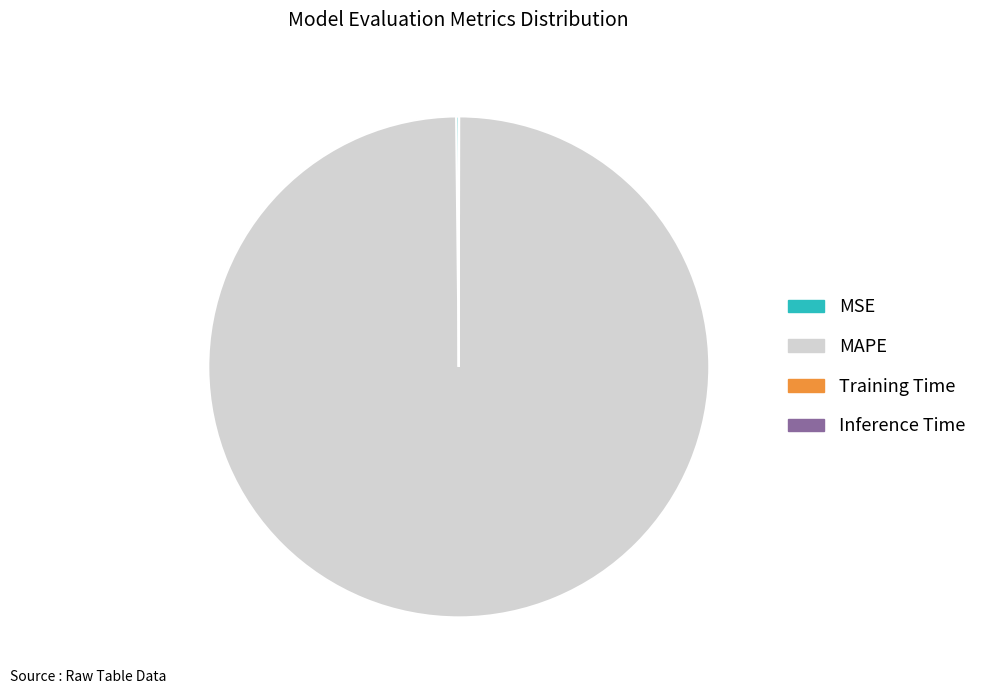

Is it true that MAPE is 100% of the pie?

True